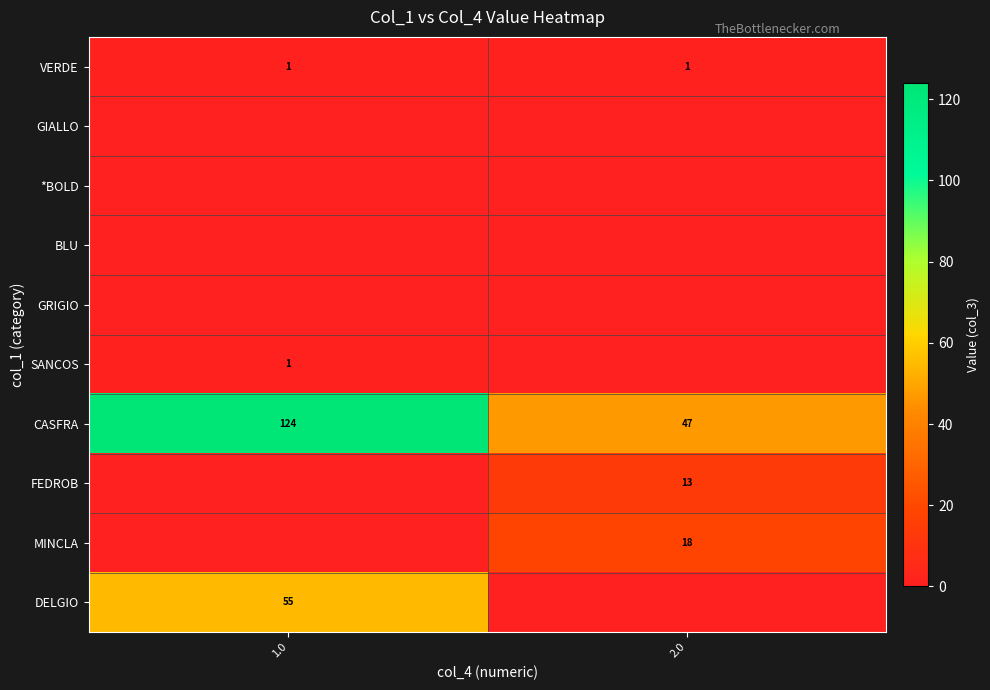

The value of SANCOS at 1.0 is 2. True or false?

False